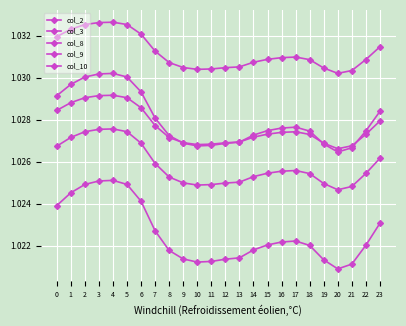

Does the chart display data point markers on the line(s)?

Yes